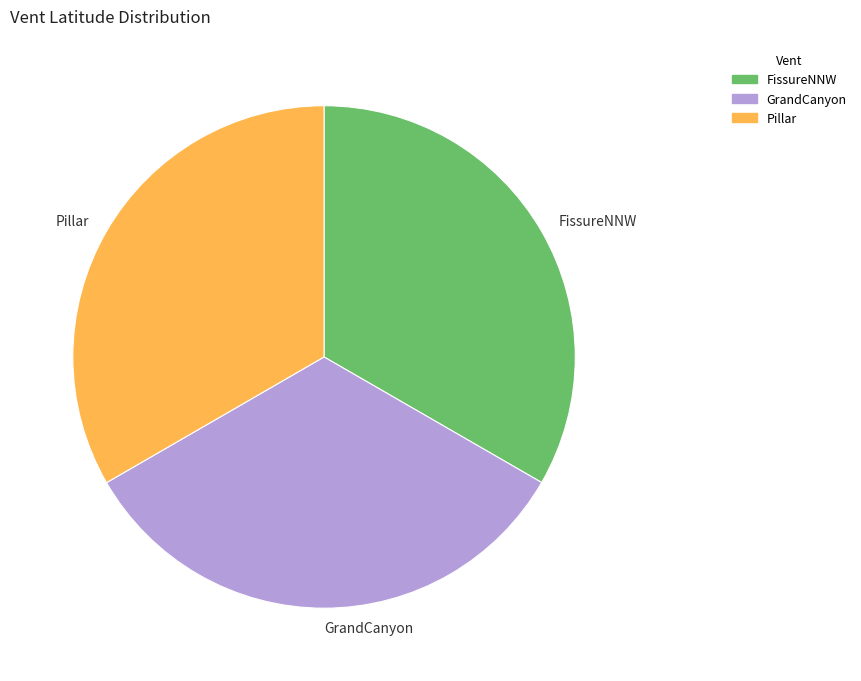

How many segments does this pie chart have?

3